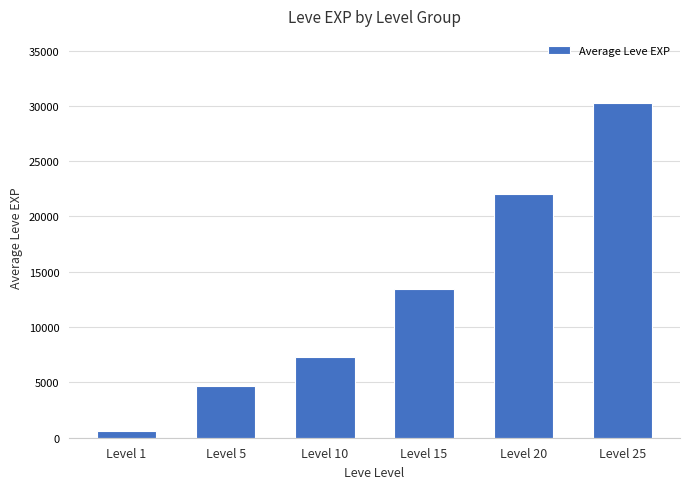

What is the sum of all values?

78249